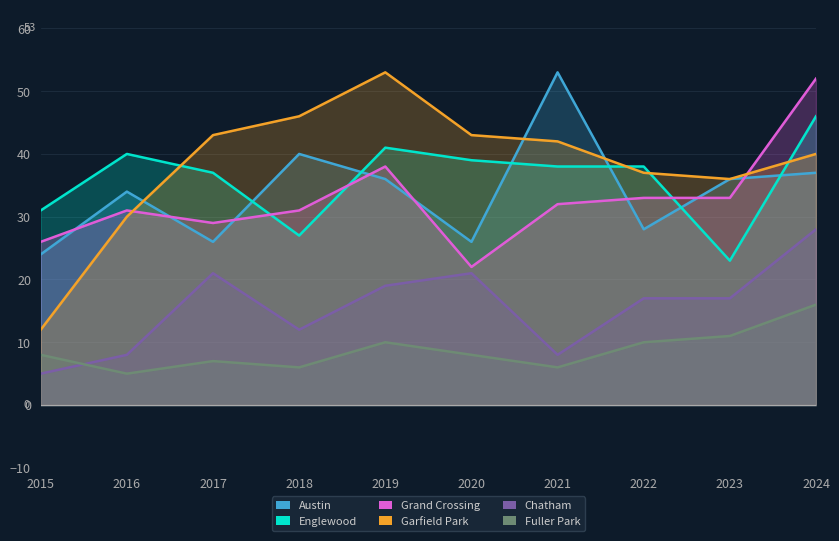

What is the maximum value shown in the chart?

53